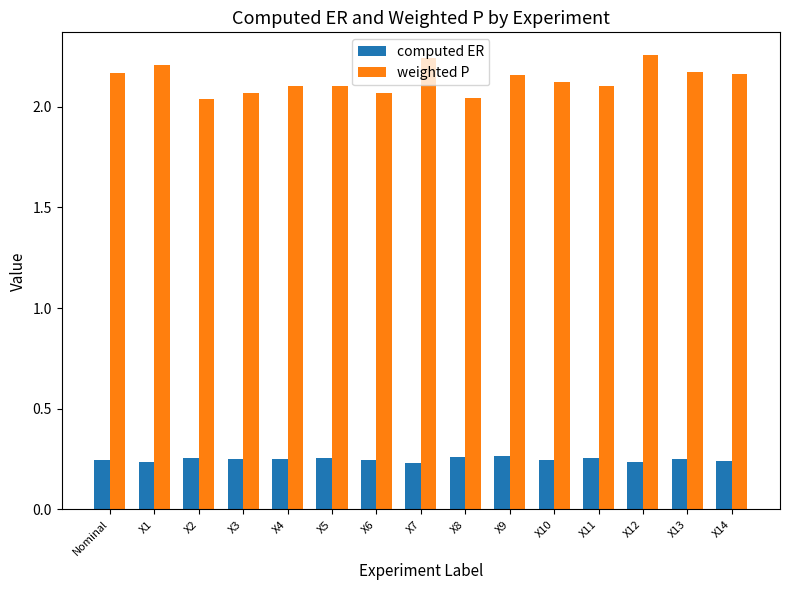

How many bars are there in total?

30